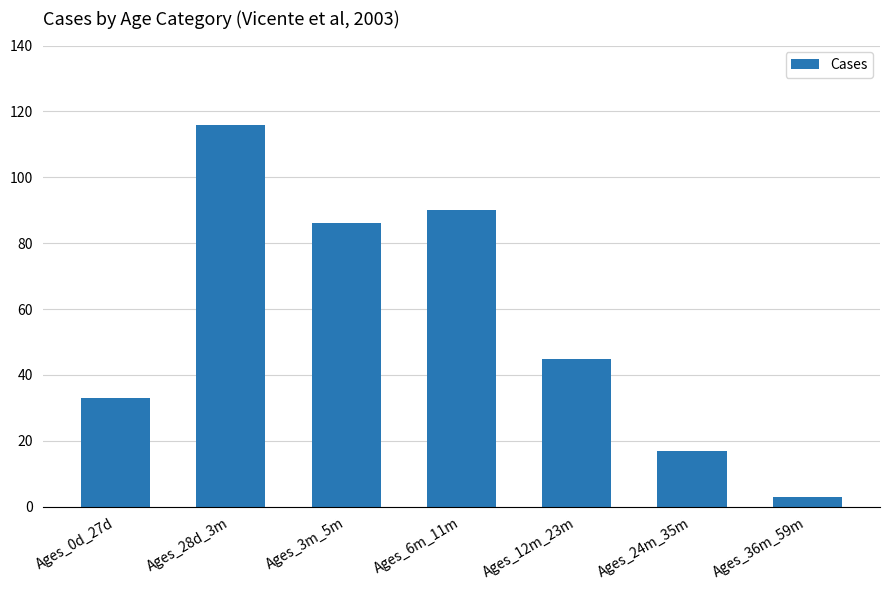

What is the minimum value shown in the chart?

3